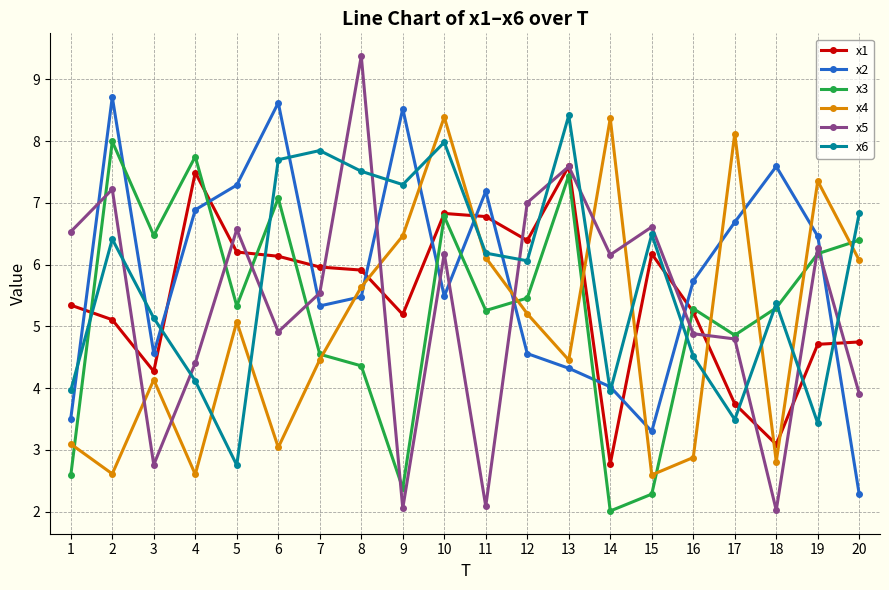

Which category has the highest value across all series?

8